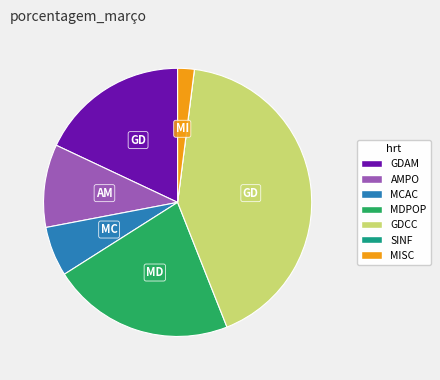

Does any single category account for the majority?

No